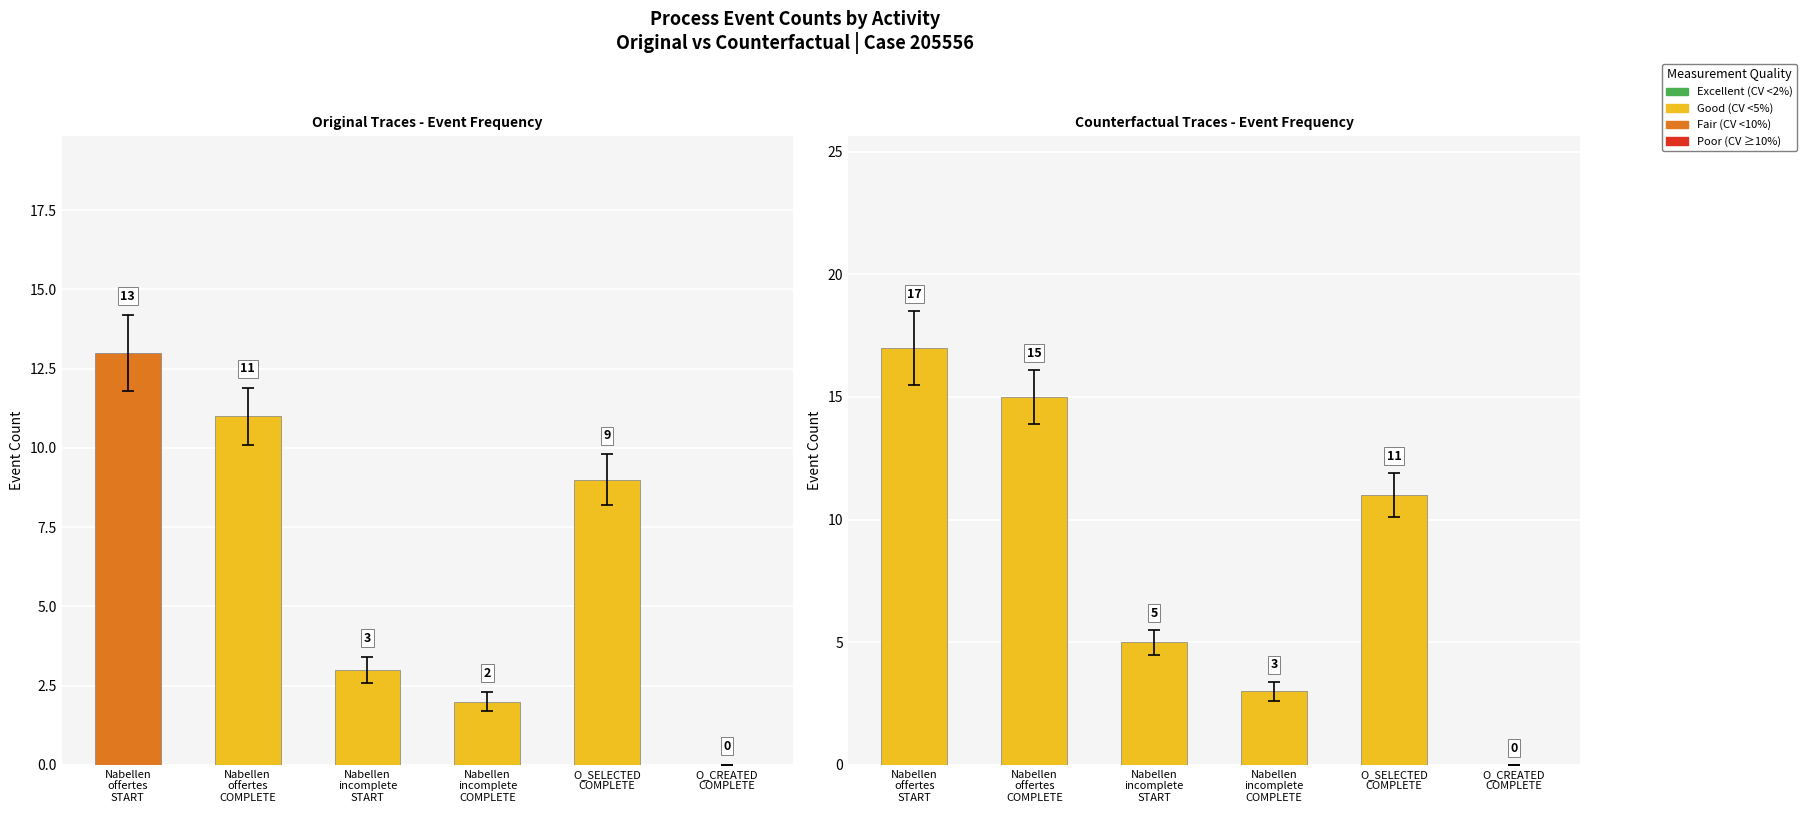

Reading right to left, transcribe all the data shown in this chart.

Original: O_CREATED
COMPLETE=0	O_SELECTED
COMPLETE=9	Nabellen
incomplete
COMPLETE=2	Nabellen
incomplete
START=3	Nabellen
offertes
COMPLETE=11	Nabellen
offertes
START=13
Counterfactual: O_CREATED
COMPLETE=0	O_SELECTED
COMPLETE=11	Nabellen
incomplete
COMPLETE=3	Nabellen
incomplete
START=5	Nabellen
offertes
COMPLETE=15	Nabellen
offertes
START=17